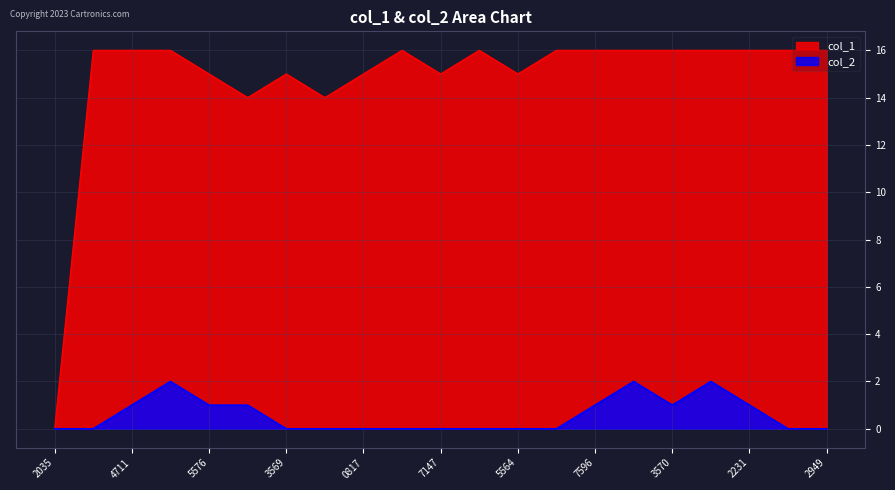

True or false: col_1 and col_2 intersect in this chart.

False